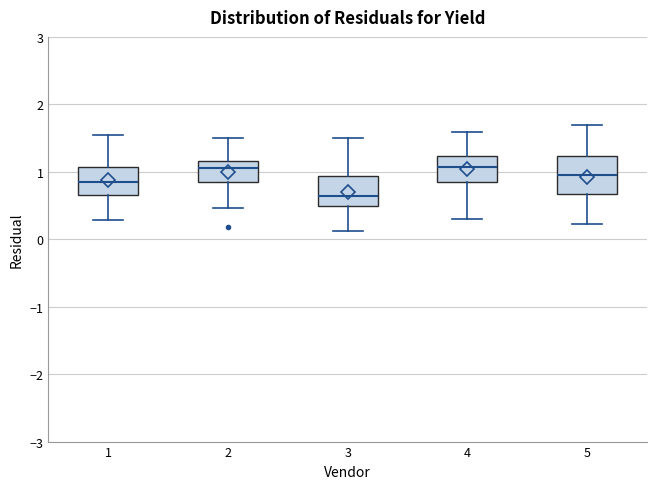

Reading left to right, read every box against the y-axis: the position of its median line, the range the box covers, and the ends of its whiskers. The values are not printed on the chart, so give them approximately, as read against the axis.

1: median 0.8, box 0.6 to 1.1, whiskers 0.3 to 1.6
2: median 1.1, box 0.9 to 1.2, whiskers 0.5 to 1.5
3: median 0.6, box 0.5 to 0.9, whiskers 0.1 to 1.5
4: median 1.1, box 0.9 to 1.2, whiskers 0.3 to 1.6
5: median 1.0, box 0.7 to 1.2, whiskers 0.2 to 1.7